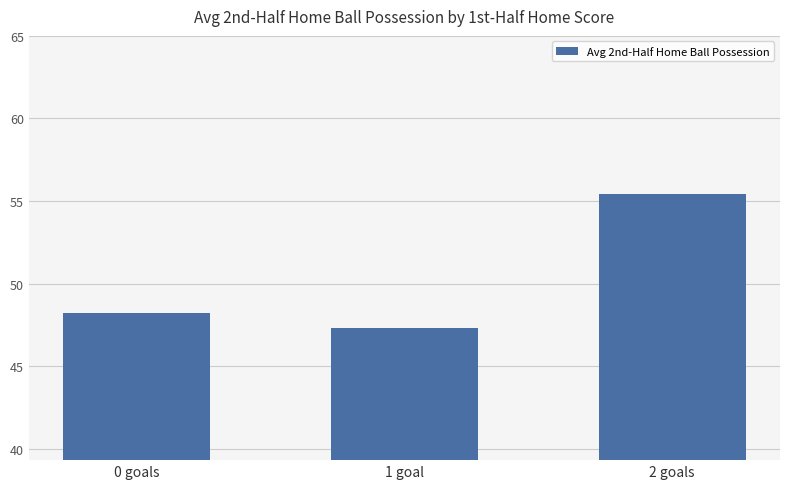

Which label corresponds to the smallest value in the chart?

1 goal